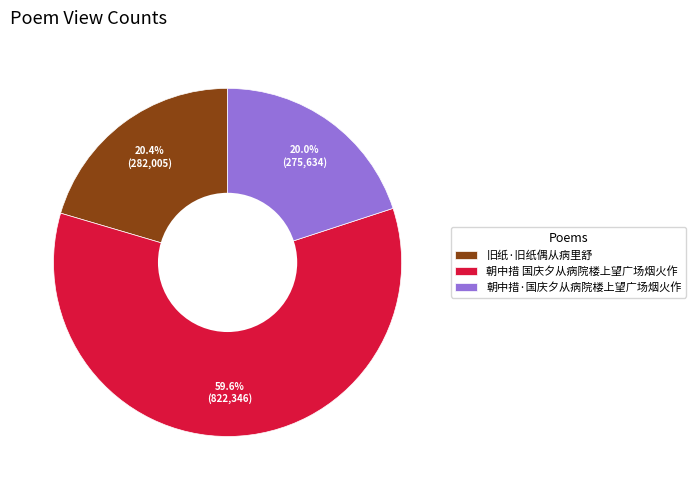

What is the ratio of the value at 旧纸·旧纸偶从病里舒 to the value at 朝中措 国庆夕从病院楼上望广场烟火作?

0.3